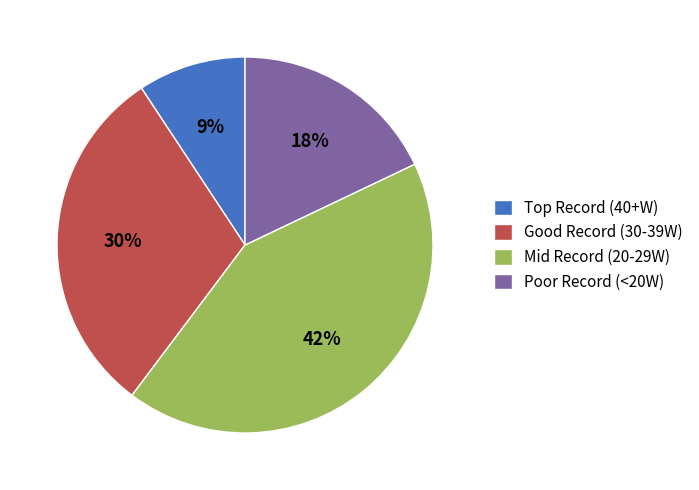

Is there a majority slice in this chart?

No